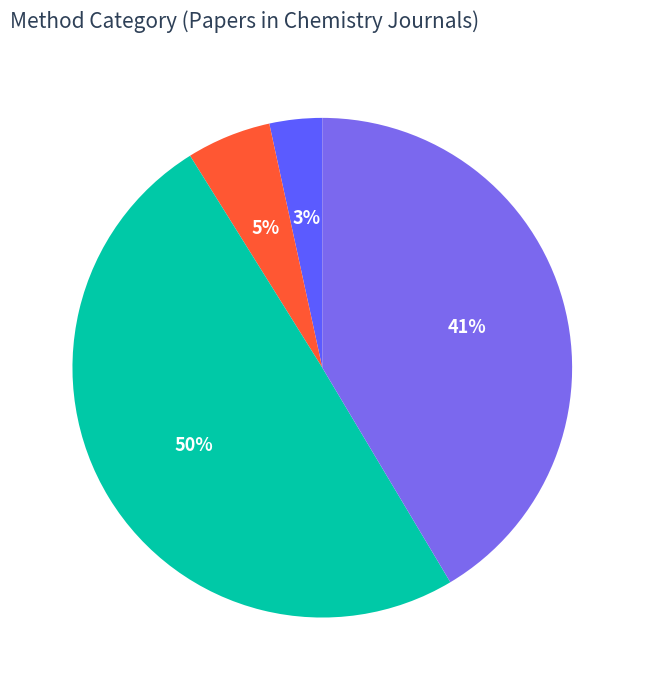

The row 4 slice represents 5% of the pie. True or false?

True